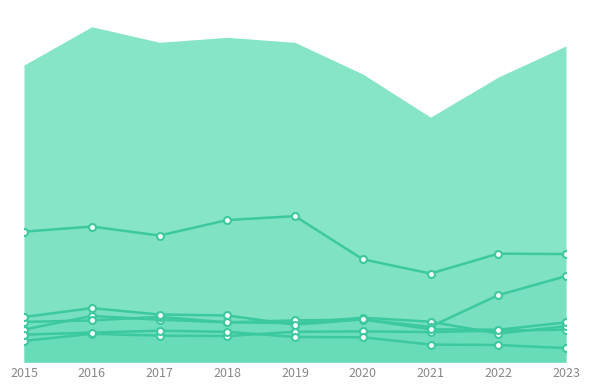

Which label corresponds to the smallest value in the chart?

2023